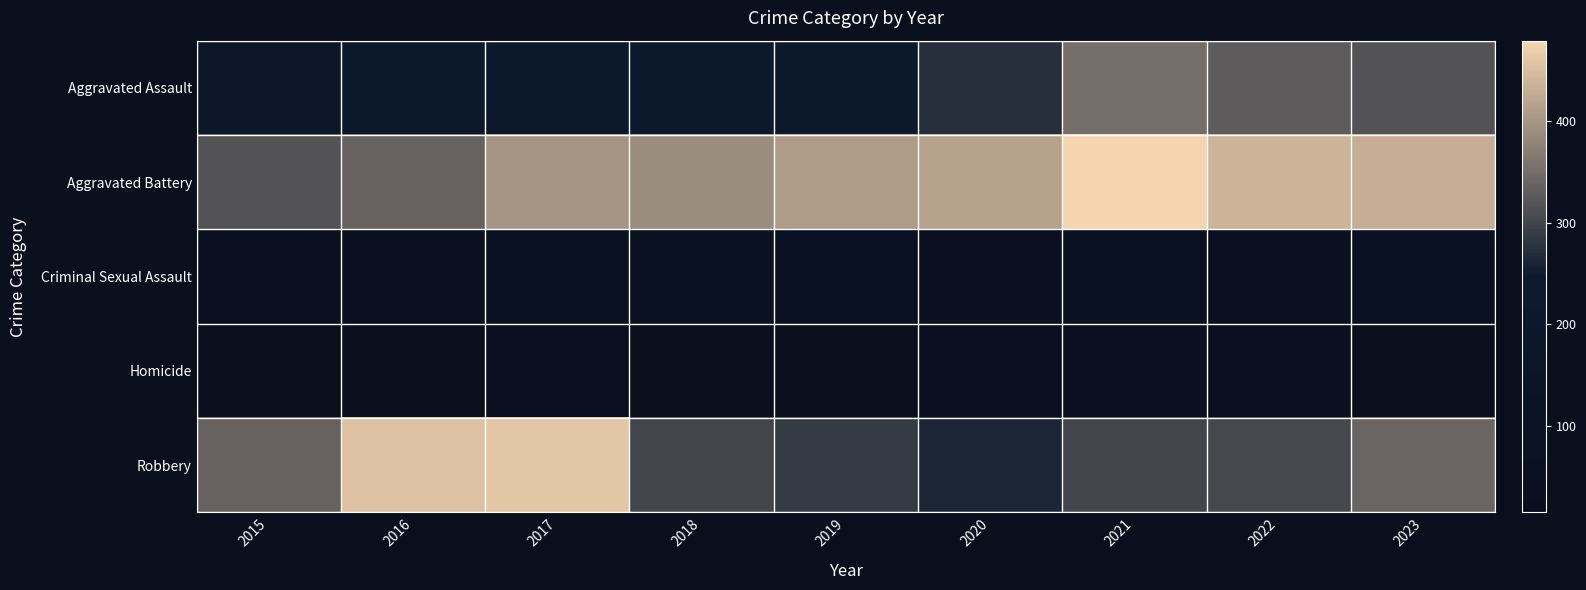

Which series changed the most between 2020 and 2023?

Robbery